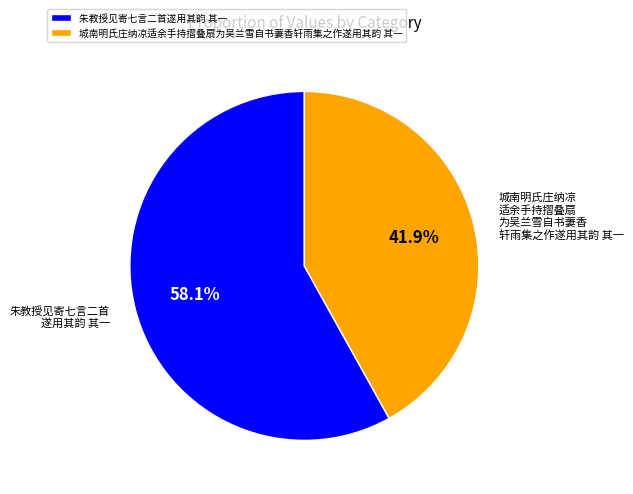

What is the ratio of the value at 朱教授见寄七言二首遂用其韵 其一 to the value at 城南明氏庄纳凉适余手持摺叠扇为吴兰雪自书萋香轩雨集之作遂用其韵 其一?

1.4